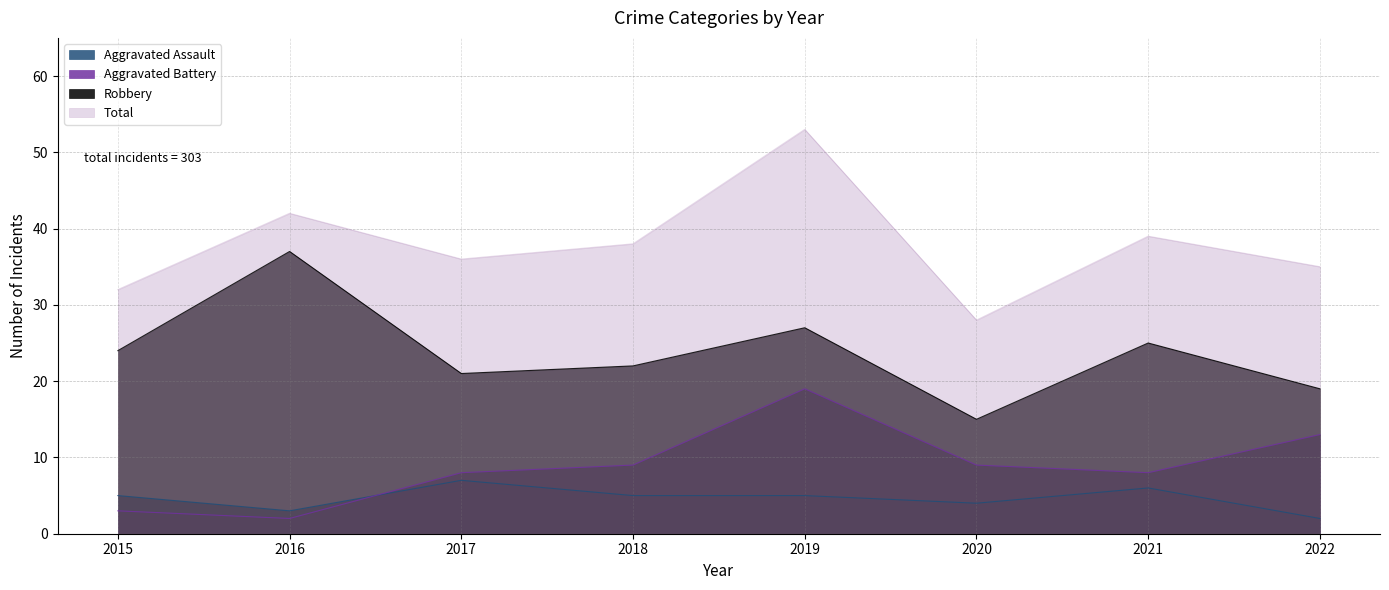

What is the total value across all series at 2020?

56